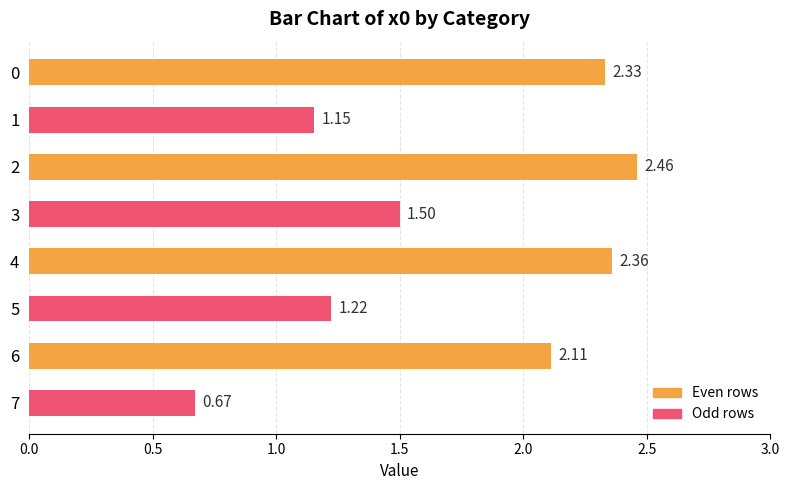

Rank the categories by value from lowest to highest.

7, 1, 5, 3, 6, 0, 4, 2